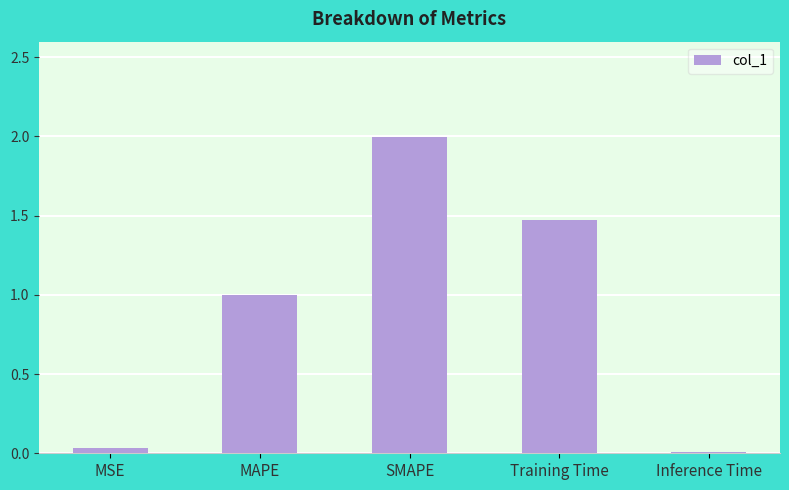

Which has a higher value, Inference Time or SMAPE?

SMAPE